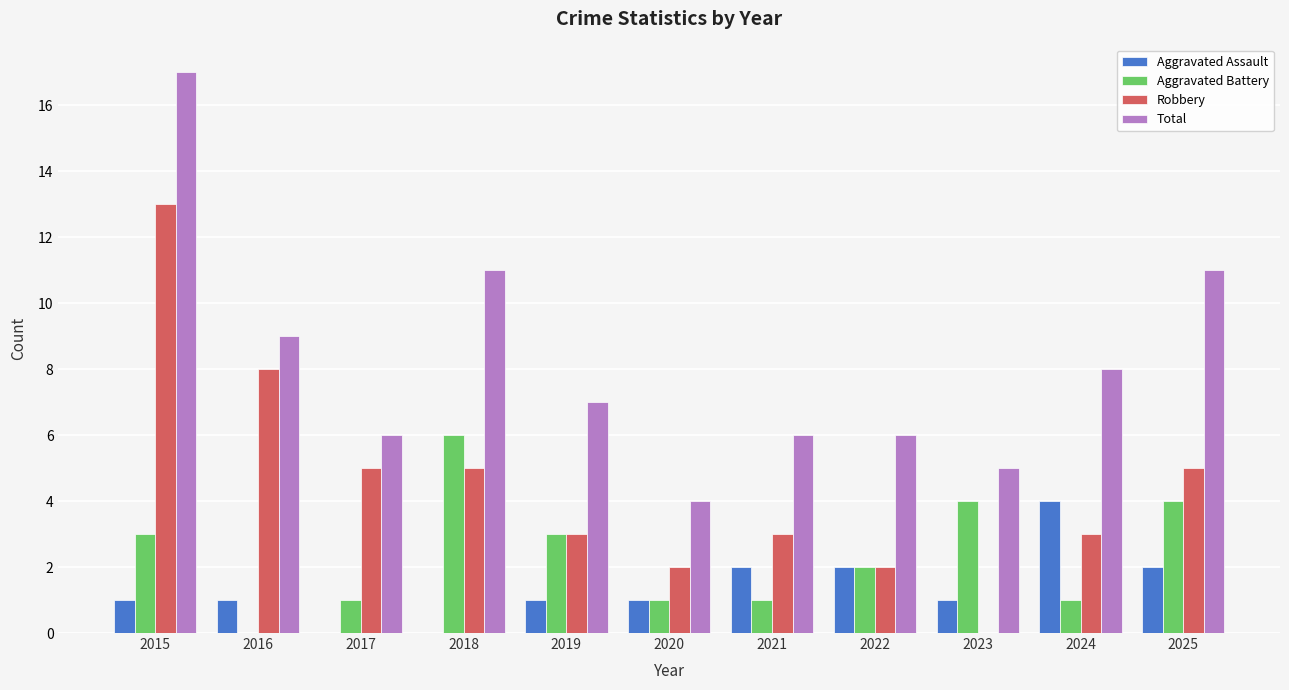

How many Aggravated Battery values are between 1 and 4?

9